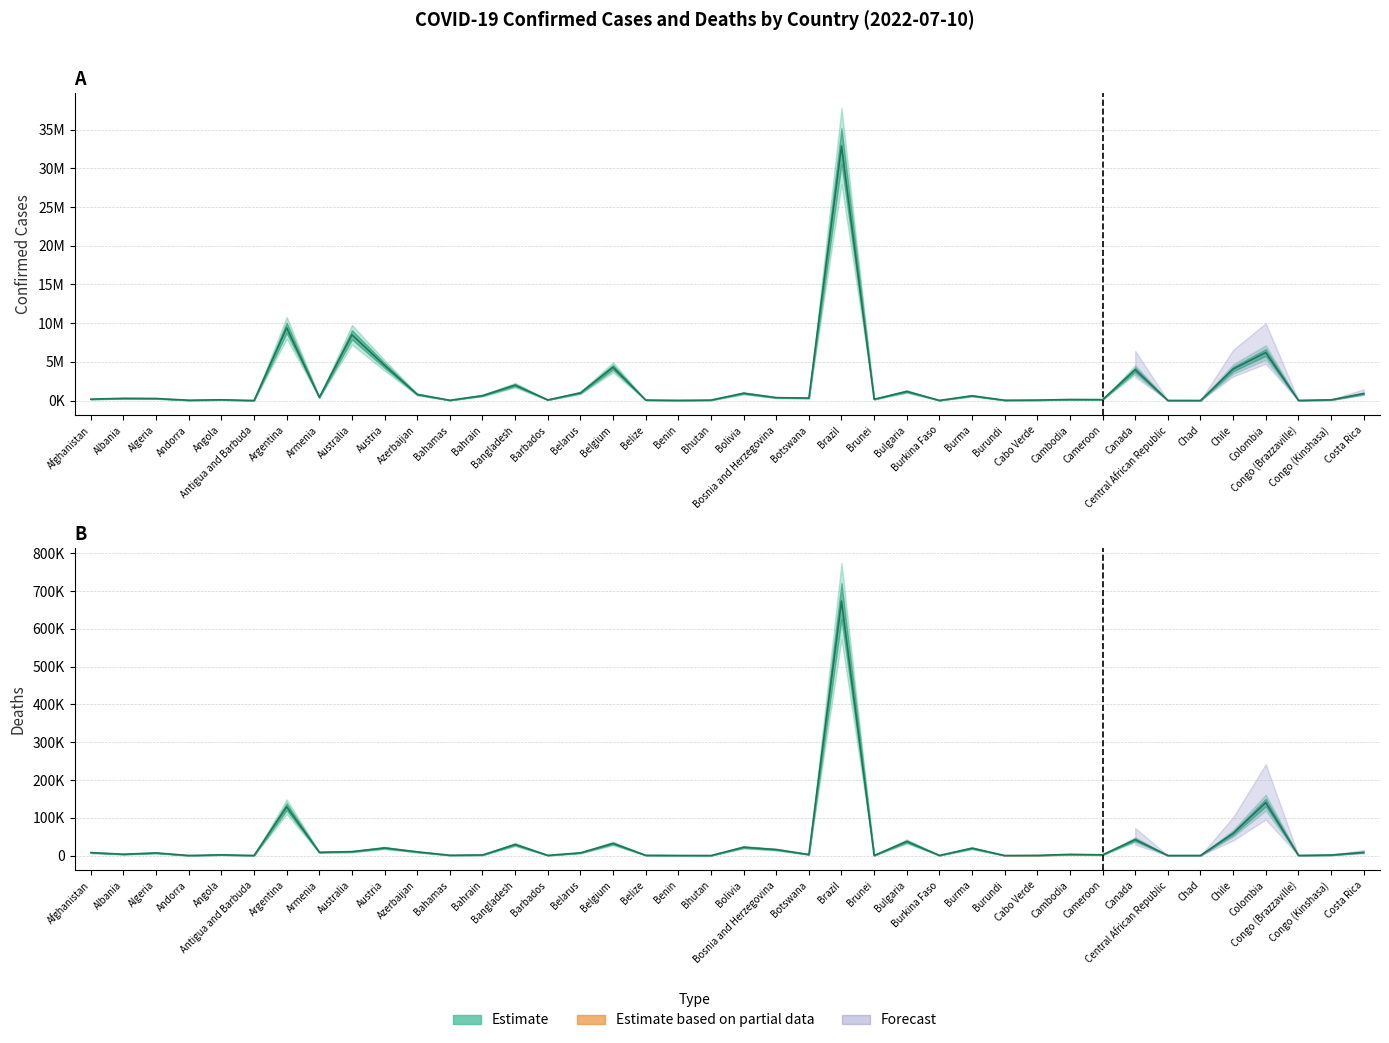

How many lines are shown in the chart?

2